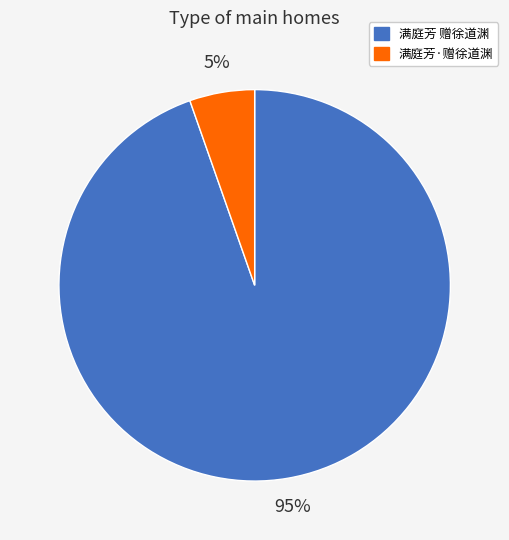

True or false: 满庭芳·赠徐道渊 accounts for 1% of the total.

False